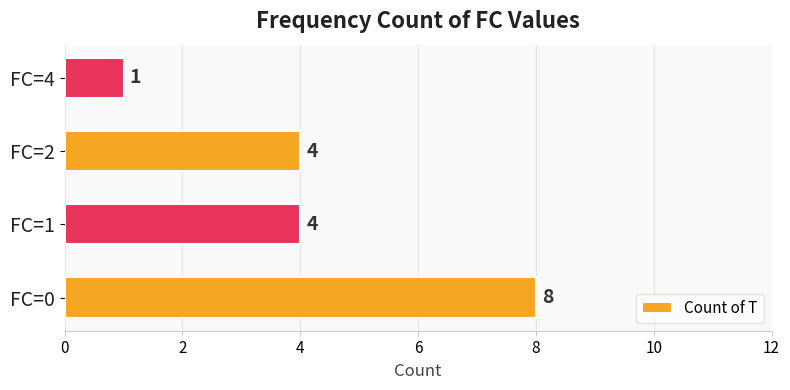

What is the sum of all values?

17